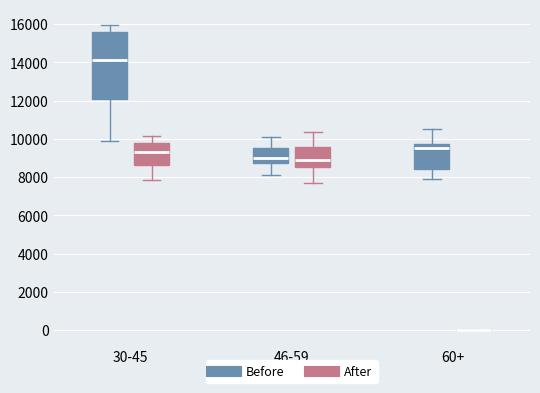

Comparing the boxes themselves (not the whiskers), which one is the tallest?

30-45 (Before)